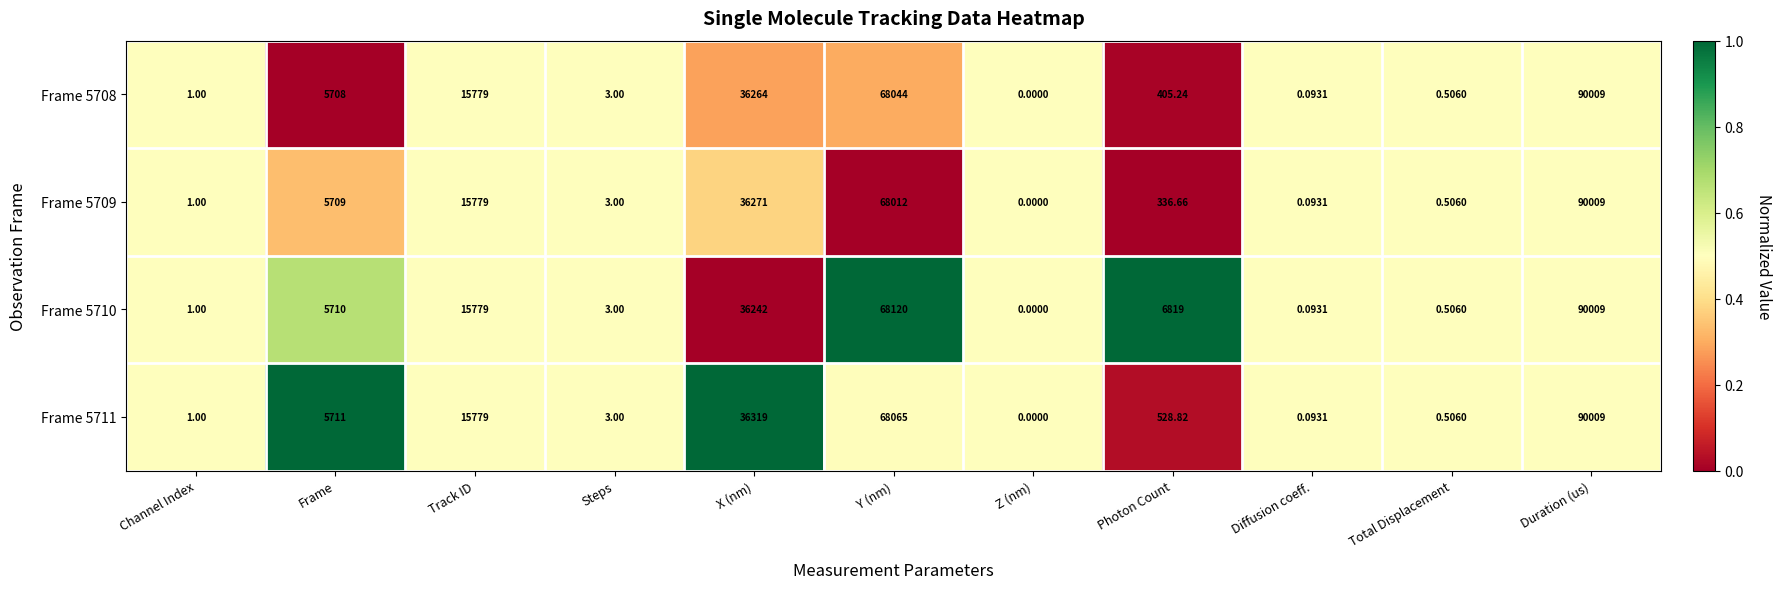

List the labels in order of Frame 5708 value, smallest first.

Z (nm), Diffusion coeff., Total Displacement, Channel Index, Steps, Photon Count, Frame, Track ID, X (nm), Y (nm), Duration (us)